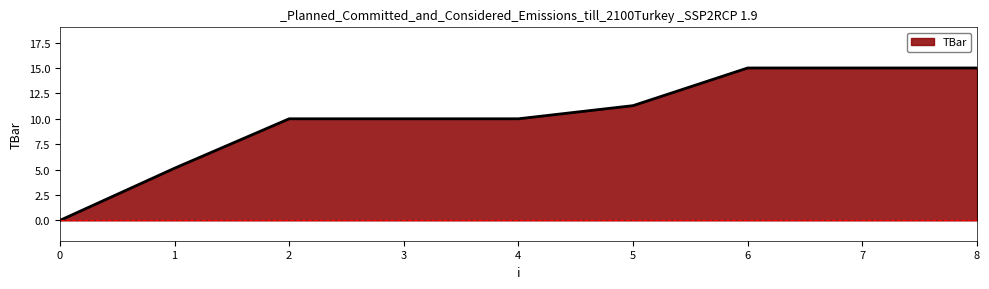

Does the chart have visible grid lines?

No